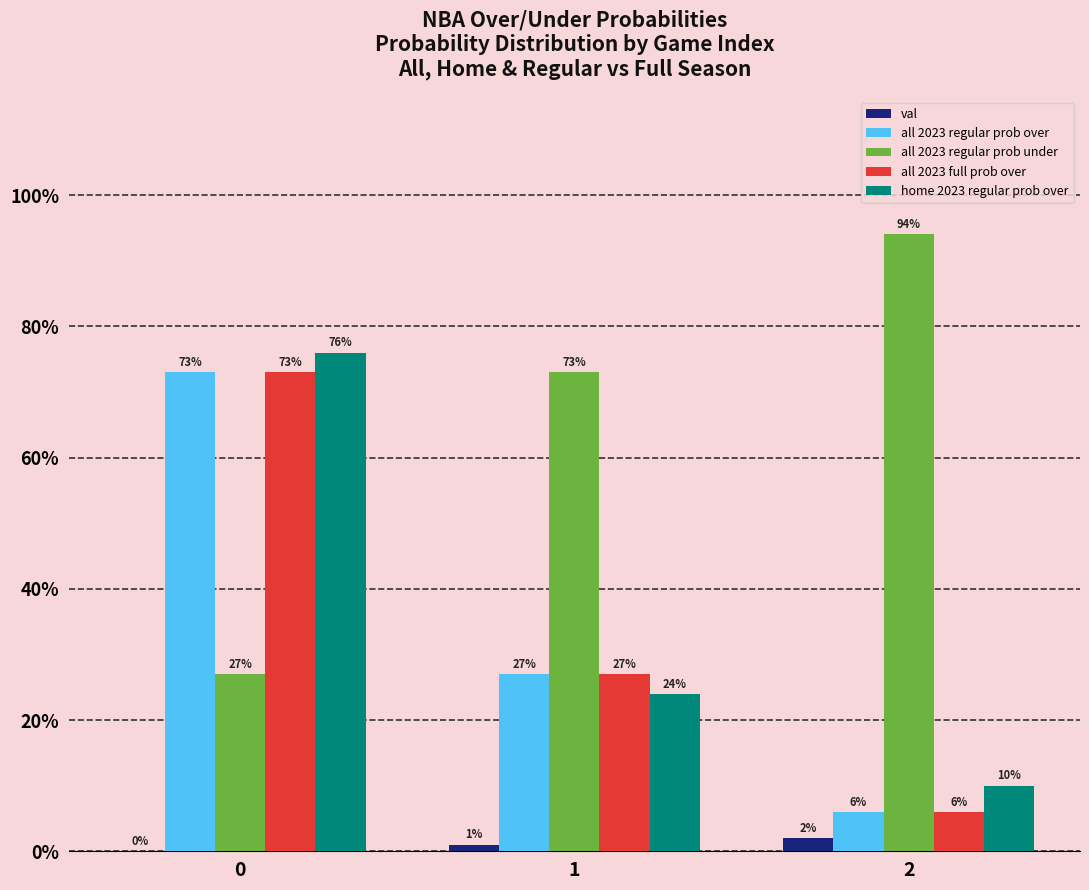

What is the maximum value for all 2023 full prob over?

73